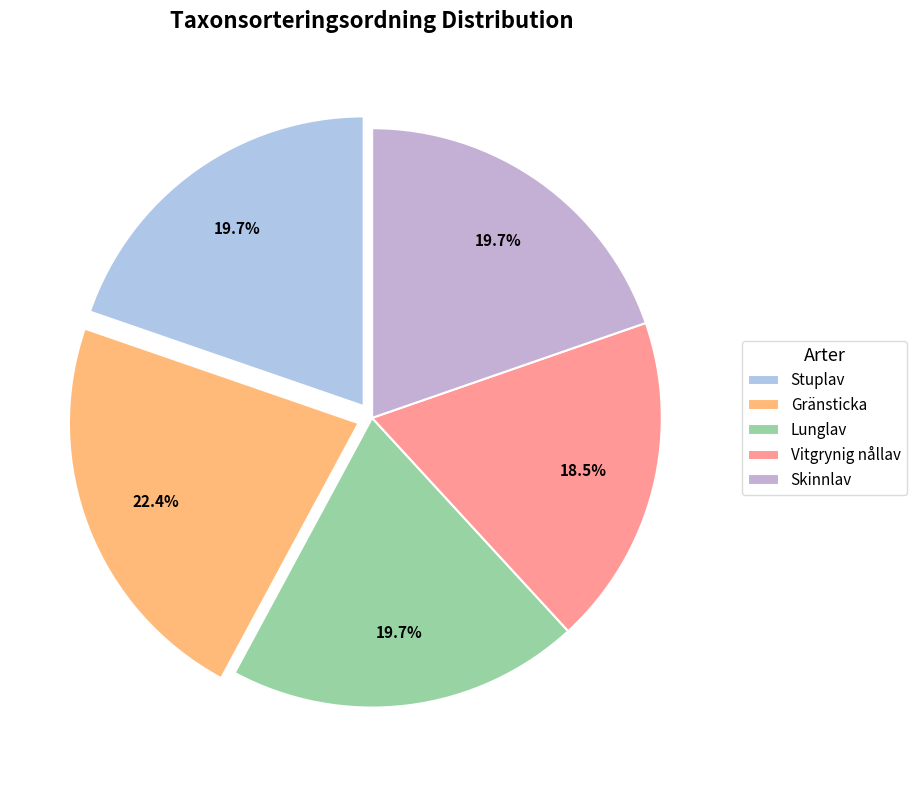

What is the smallest slice in the pie chart?

Vitgrynig nållav